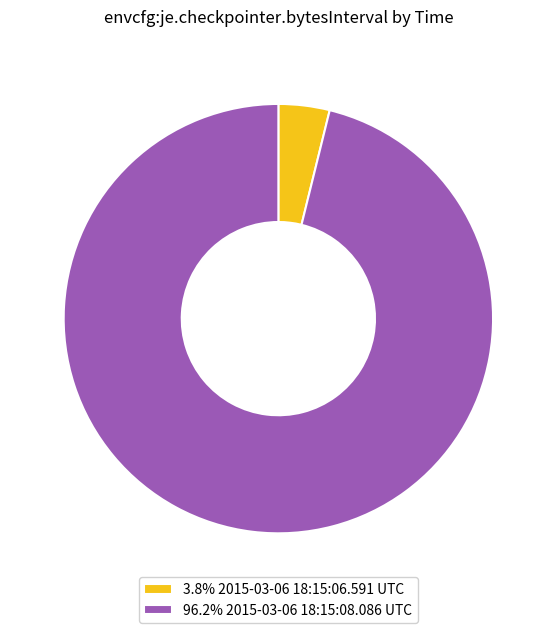

Does 96.2% 2015-03-06 18:15:08.086 UTC account for over 50% of the chart?

Yes